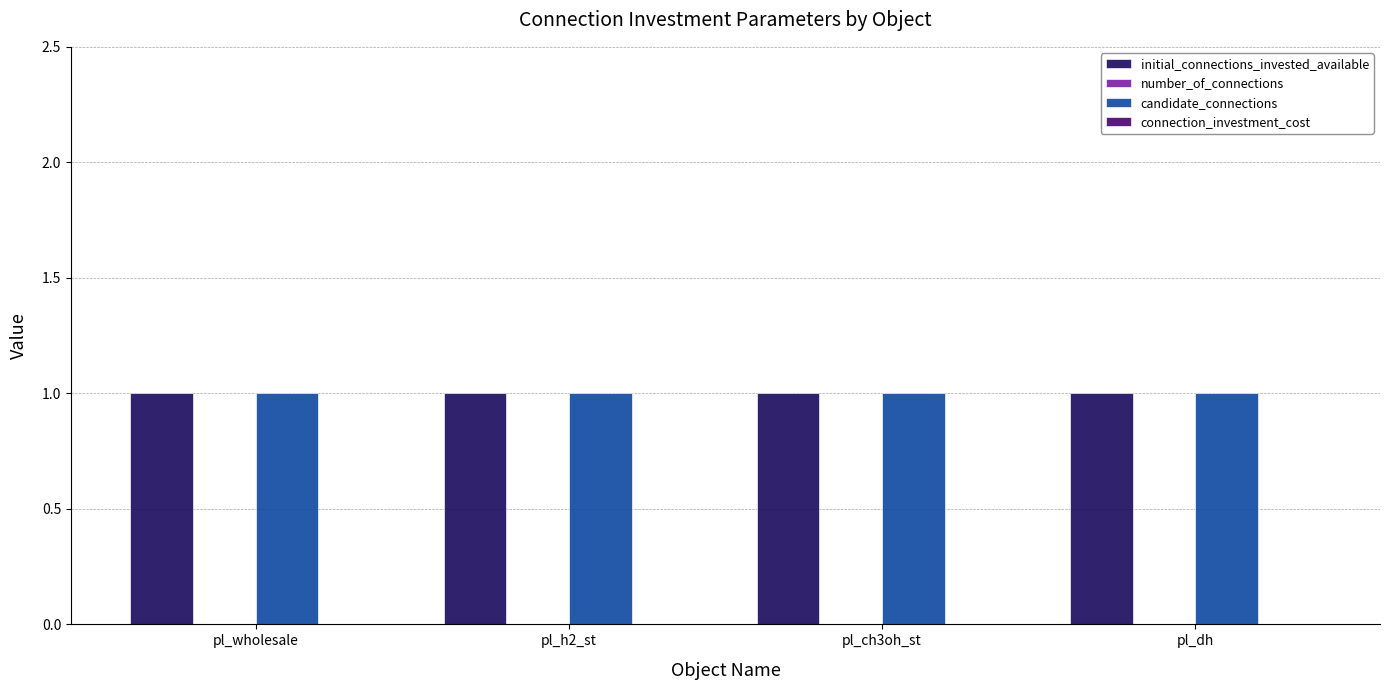

At which label is number_of_connections closest to 0?

pl_wholesale